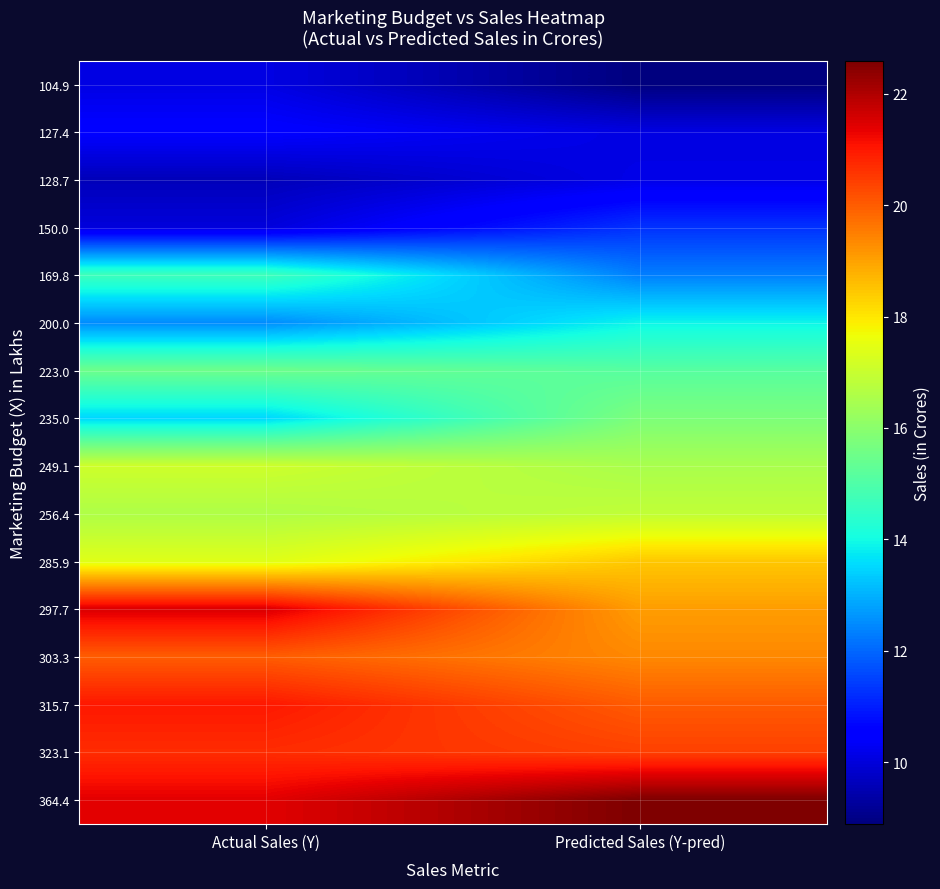

Reading left to right, list all the values displayed in this chart.

104.9: Actual Sales (Y)=10.1	Predicted Sales (Y-pred)=8.9
127.4: Actual Sales (Y)=10.5	Predicted Sales (Y-pred)=10.1
128.7: Actual Sales (Y)=9.6	Predicted Sales (Y-pred)=10.1
150.0: Actual Sales (Y)=10.0	Predicted Sales (Y-pred)=11.3
169.8: Actual Sales (Y)=14.7	Predicted Sales (Y-pred)=12.3
200.0: Actual Sales (Y)=12.5	Predicted Sales (Y-pred)=13.9
223.0: Actual Sales (Y)=15.5	Predicted Sales (Y-pred)=15.1
235.0: Actual Sales (Y)=13.5	Predicted Sales (Y-pred)=15.8
249.1: Actual Sales (Y)=17.1	Predicted Sales (Y-pred)=16.5
256.4: Actual Sales (Y)=16.6	Predicted Sales (Y-pred)=16.9
285.9: Actual Sales (Y)=17.4	Predicted Sales (Y-pred)=18.4
297.7: Actual Sales (Y)=21.5	Predicted Sales (Y-pred)=19.1
303.3: Actual Sales (Y)=20.0	Predicted Sales (Y-pred)=19.4
315.7: Actual Sales (Y)=21.0	Predicted Sales (Y-pred)=20.0
323.1: Actual Sales (Y)=20.7	Predicted Sales (Y-pred)=20.4
364.4: Actual Sales (Y)=21.4	Predicted Sales (Y-pred)=22.6